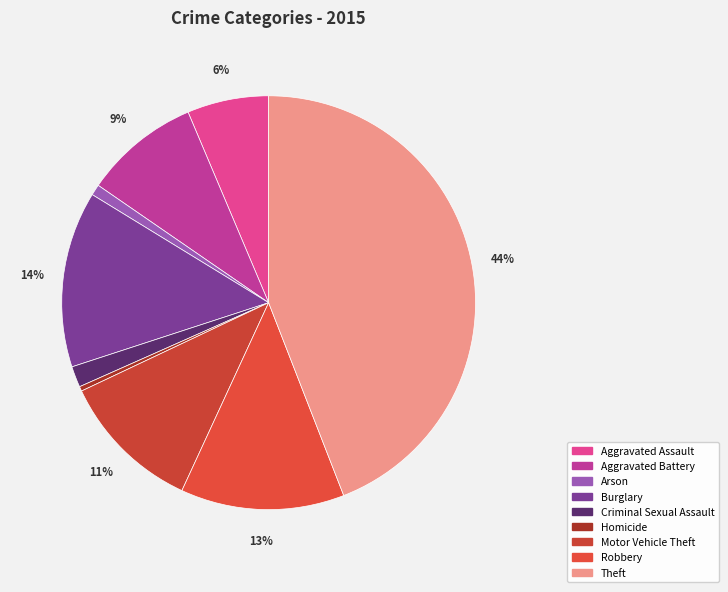

Approximately how many times larger is the value at Criminal Sexual Assault compared to Homicide?

4.5